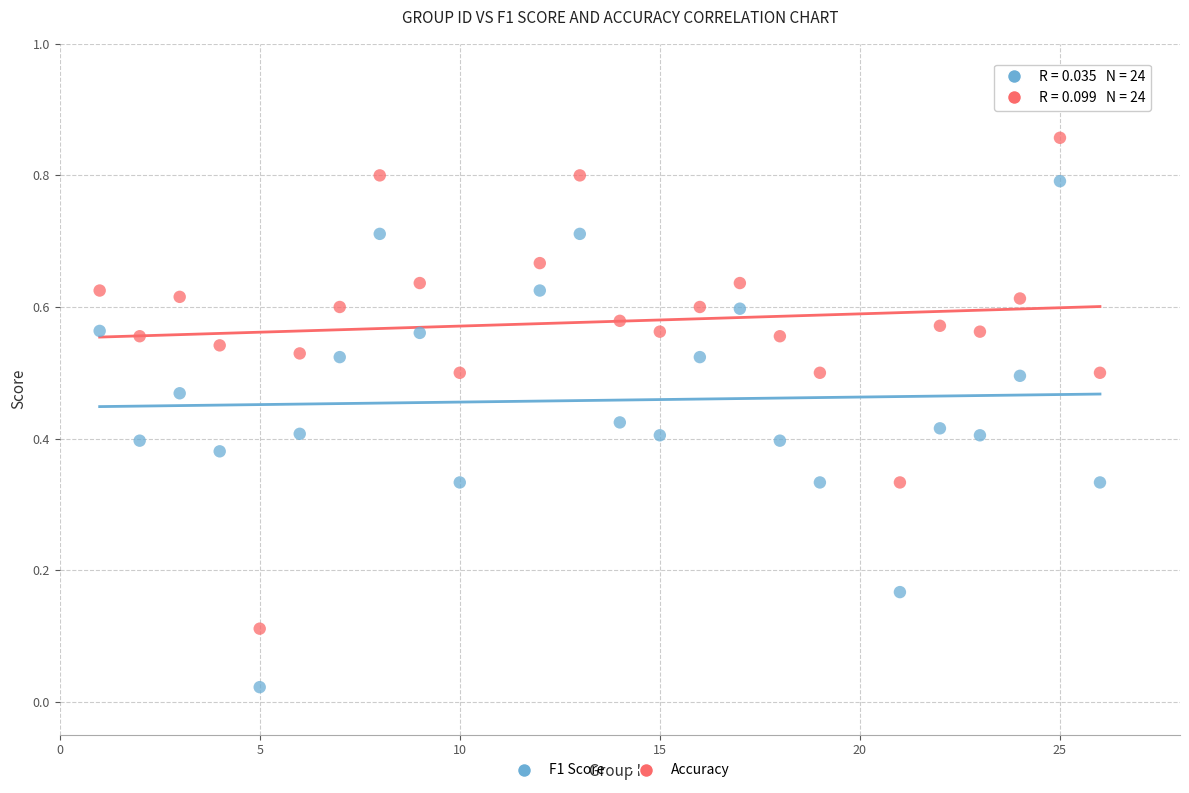

Which series has the widest spread of Y values?

F1 Score